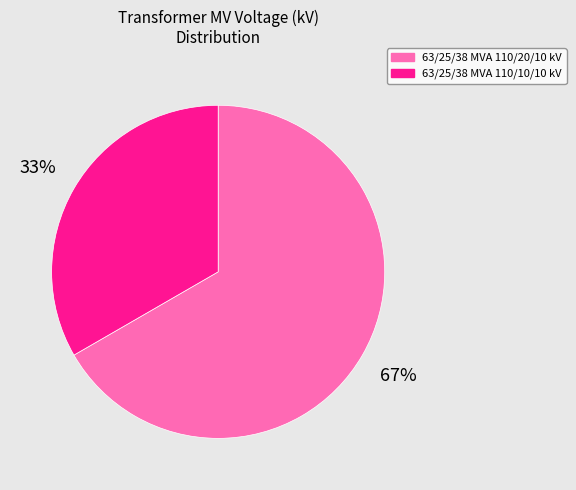

Combined, do 63/25/38 MVA 110/10/10 kV and 63/25/38 MVA 110/20/10 kV account for over 50%?

Yes